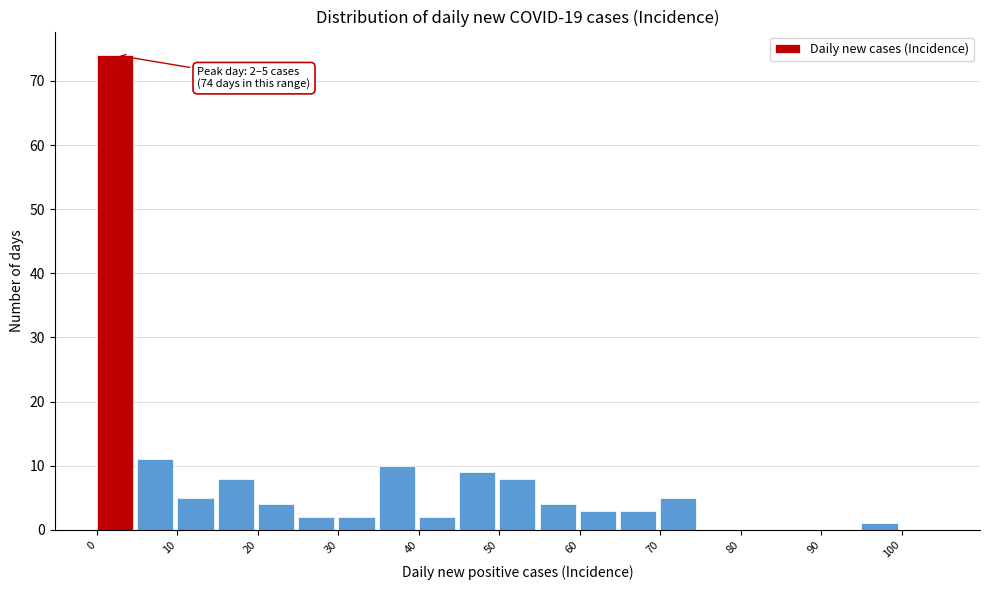

Over which range of the x-axis is the bar tallest?

0 to 5